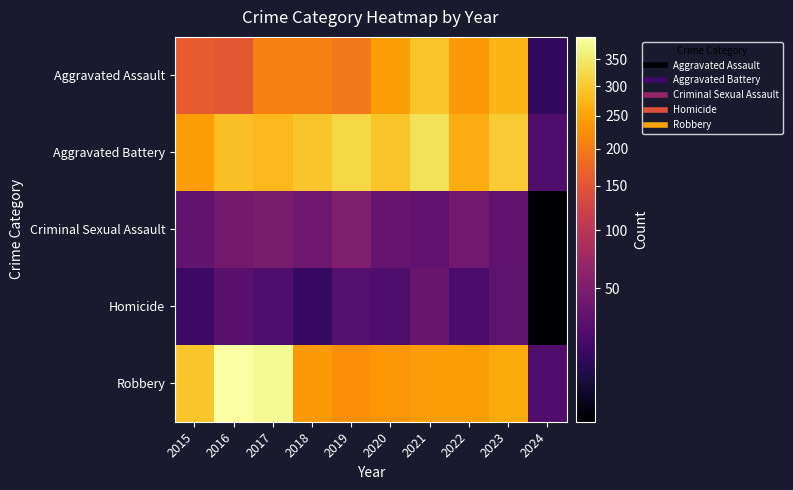

What is the total value across all series at 2018?

794